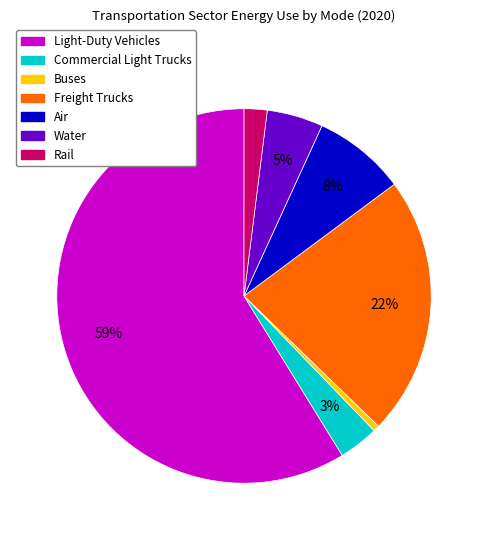

True or false: Air accounts for 8% of the total.

True